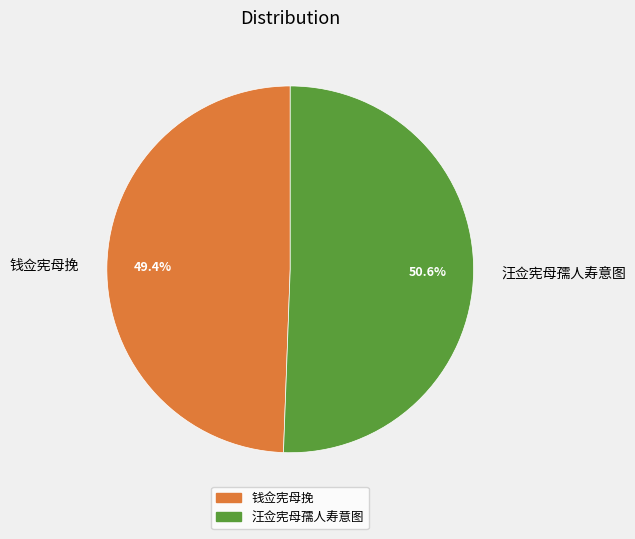

What is the total percentage of 钱佥宪母挽 and 汪佥宪母孺人寿意图?

100.0%